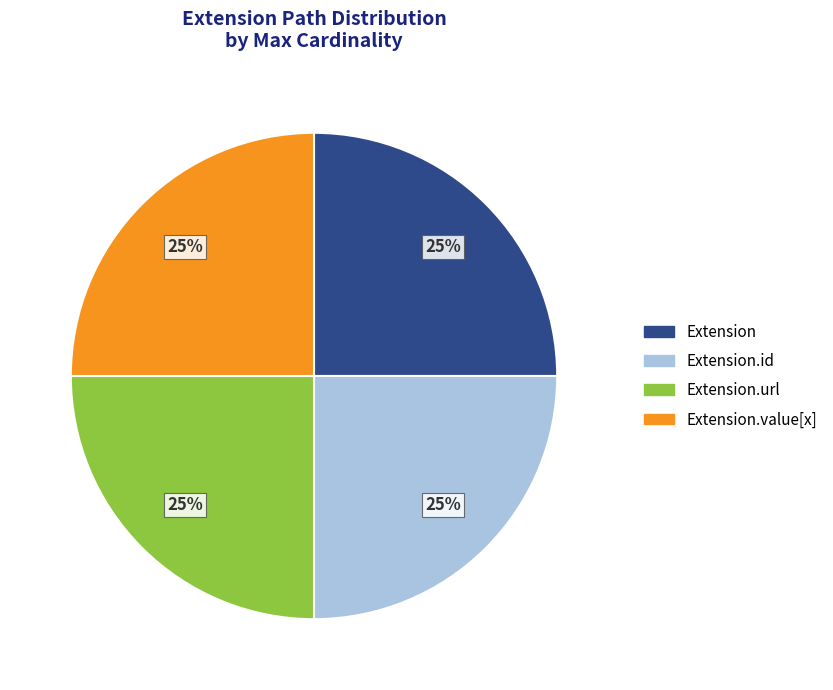

To the nearest percent, what is the average slice percentage?

25%